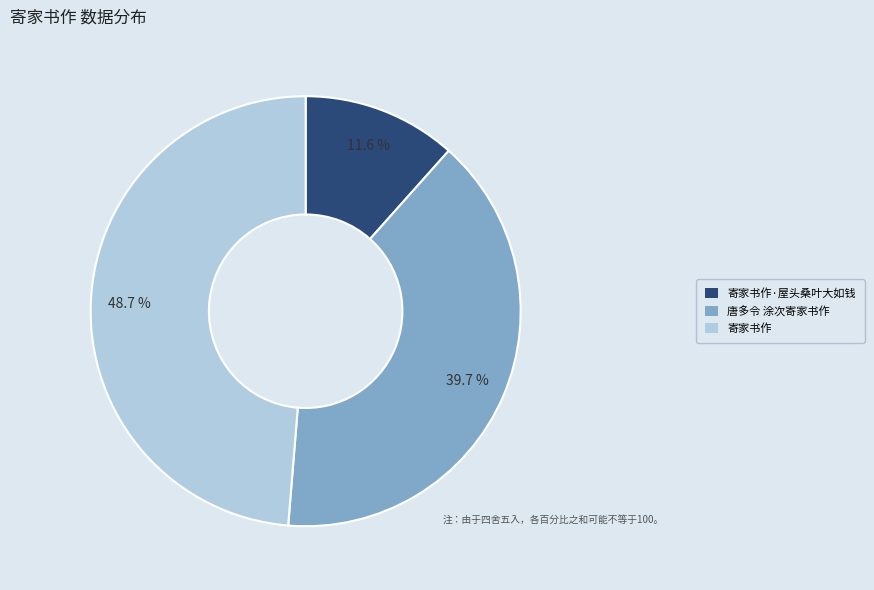

Count the number of slices in the pie.

3